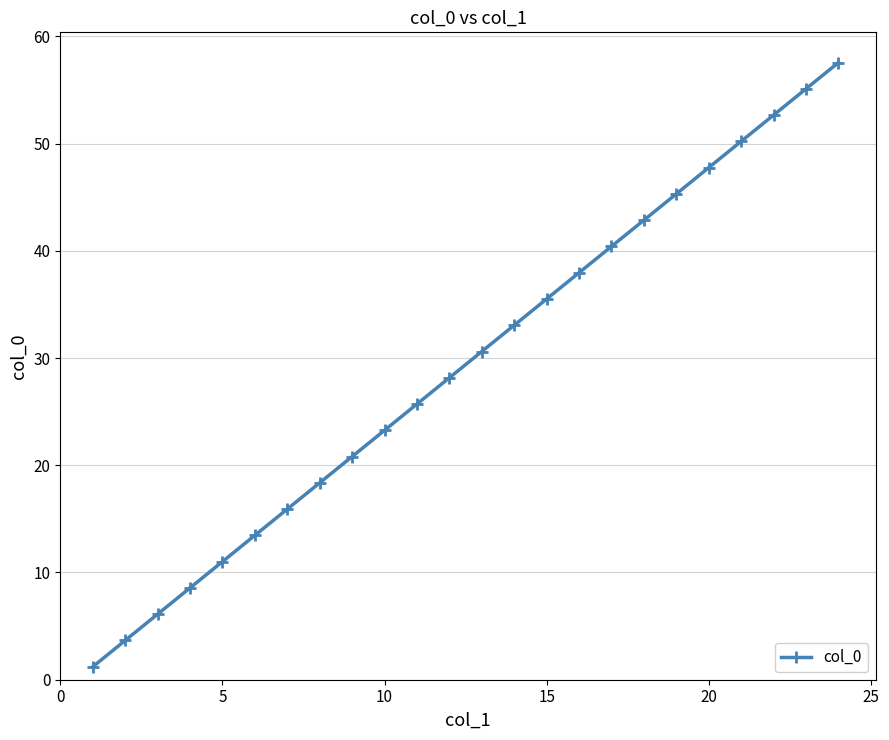

Reading left to right, transcribe all the data shown in this chart.

1.2	3.7	6.1	8.6	11.0	13.5	15.9	18.4	20.8	23.3	25.7	28.2	30.6	33.1	35.5	38.0	40.4	42.9	45.3	47.8	50.2	52.7	55.1	57.6